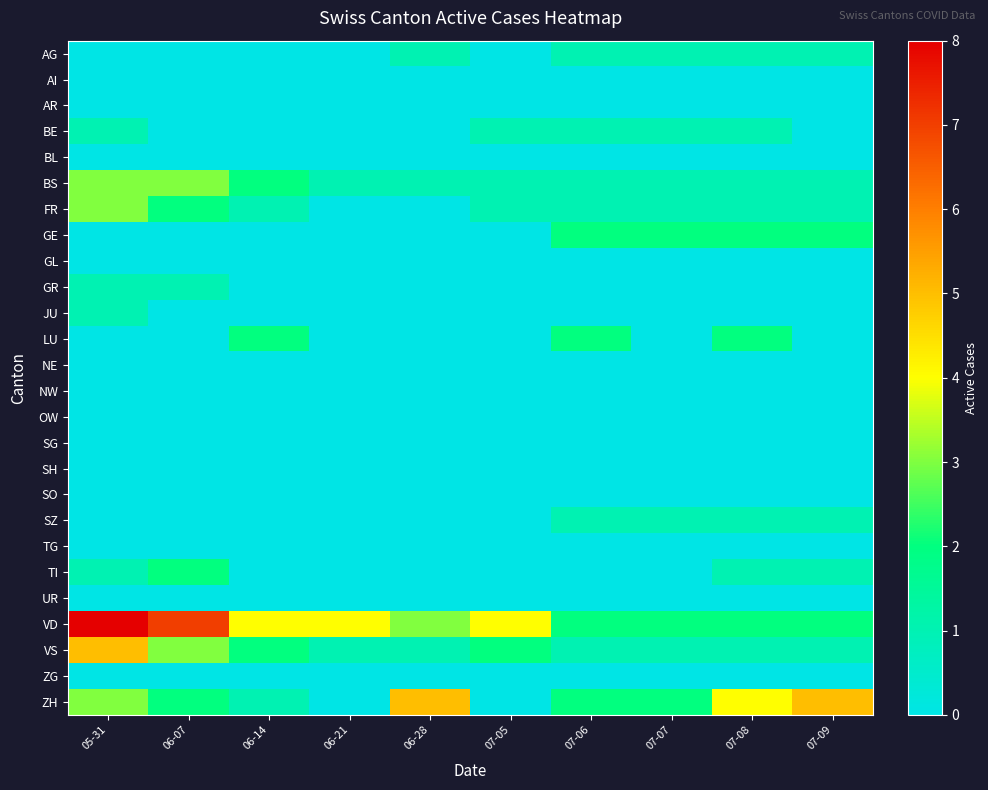

Reading left to right, extract all data points from this chart.

AG: 05-31=0	06-07=0	06-14=0	06-21=0	06-28=1	07-05=0	07-06=1	07-07=1	07-08=1	07-09=1
AI: 05-31=0	06-07=0	06-14=0	06-21=0	06-28=0	07-05=0	07-06=0	07-07=0	07-08=0	07-09=0
AR: 05-31=0	06-07=0	06-14=0	06-21=0	06-28=0	07-05=0	07-06=0	07-07=0	07-08=0	07-09=0
BE: 05-31=1	06-07=0	06-14=0	06-21=0	06-28=0	07-05=1	07-06=1	07-07=1	07-08=1	07-09=0
BL: 05-31=0	06-07=0	06-14=0	06-21=0	06-28=0	07-05=0	07-06=0	07-07=0	07-08=0	07-09=0
BS: 05-31=3	06-07=3	06-14=2	06-21=1	06-28=1	07-05=1	07-06=1	07-07=1	07-08=1	07-09=1
FR: 05-31=3	06-07=2	06-14=1	06-21=0	06-28=0	07-05=1	07-06=1	07-07=1	07-08=1	07-09=1
GE: 05-31=0	06-07=0	06-14=0	06-21=0	06-28=0	07-05=0	07-06=2	07-07=2	07-08=2	07-09=2
GL: 05-31=0	06-07=0	06-14=0	06-21=0	06-28=0	07-05=0	07-06=0	07-07=0	07-08=0	07-09=0
GR: 05-31=1	06-07=1	06-14=0	06-21=0	06-28=0	07-05=0	07-06=0	07-07=0	07-08=0	07-09=0
JU: 05-31=1	06-07=0	06-14=0	06-21=0	06-28=0	07-05=0	07-06=0	07-07=0	07-08=0	07-09=0
LU: 05-31=0	06-07=0	06-14=2	06-21=0	06-28=0	07-05=0	07-06=2	07-07=0	07-08=2	07-09=0
NE: 05-31=0	06-07=0	06-14=0	06-21=0	06-28=0	07-05=0	07-06=0	07-07=0	07-08=0	07-09=0
NW: 05-31=0	06-07=0	06-14=0	06-21=0	06-28=0	07-05=0	07-06=0	07-07=0	07-08=0	07-09=0
OW: 05-31=0	06-07=0	06-14=0	06-21=0	06-28=0	07-05=0	07-06=0	07-07=0	07-08=0	07-09=0
SG: 05-31=0	06-07=0	06-14=0	06-21=0	06-28=0	07-05=0	07-06=0	07-07=0	07-08=0	07-09=0
SH: 05-31=0	06-07=0	06-14=0	06-21=0	06-28=0	07-05=0	07-06=0	07-07=0	07-08=0	07-09=0
SO: 05-31=0	06-07=0	06-14=0	06-21=0	06-28=0	07-05=0	07-06=0	07-07=0	07-08=0	07-09=0
SZ: 05-31=0	06-07=0	06-14=0	06-21=0	06-28=0	07-05=0	07-06=1	07-07=1	07-08=1	07-09=1
TG: 05-31=0	06-07=0	06-14=0	06-21=0	06-28=0	07-05=0	07-06=0	07-07=0	07-08=0	07-09=0
TI: 05-31=1	06-07=2	06-14=0	06-21=0	06-28=0	07-05=0	07-06=0	07-07=0	07-08=1	07-09=1
UR: 05-31=0	06-07=0	06-14=0	06-21=0	06-28=0	07-05=0	07-06=0	07-07=0	07-08=0	07-09=0
VD: 05-31=8	06-07=7	06-14=4	06-21=4	06-28=3	07-05=4	07-06=2	07-07=2	07-08=2	07-09=2
VS: 05-31=5	06-07=3	06-14=2	06-21=1	06-28=1	07-05=2	07-06=1	07-07=1	07-08=1	07-09=1
ZG: 05-31=0	06-07=0	06-14=0	06-21=0	06-28=0	07-05=0	07-06=0	07-07=0	07-08=0	07-09=0
ZH: 05-31=3	06-07=2	06-14=1	06-21=0	06-28=5	07-05=0	07-06=2	07-07=2	07-08=4	07-09=5